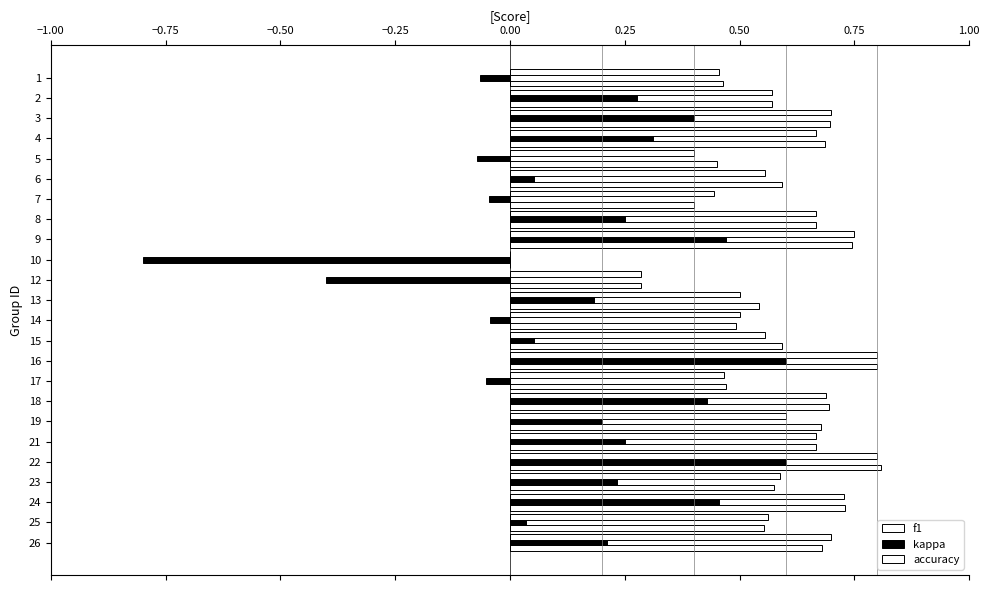

How many values in kappa are above zero?

17